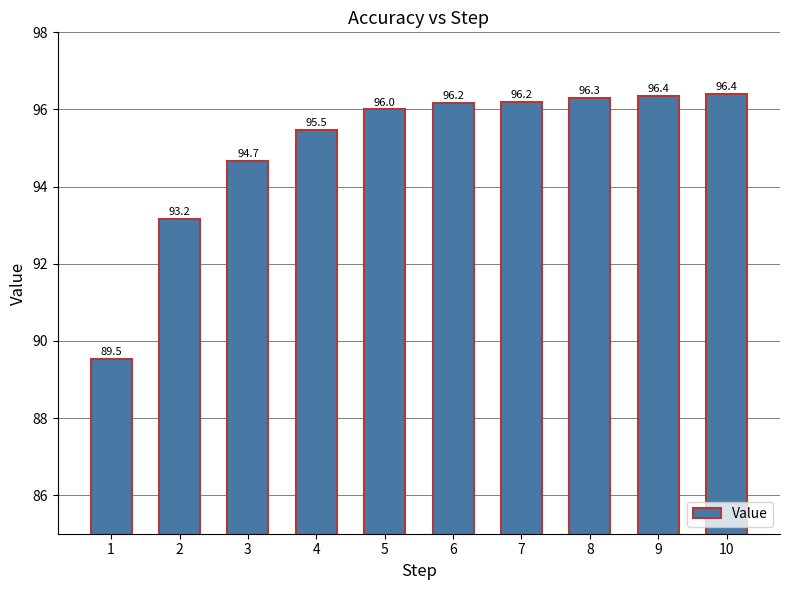

The value at 6 is 96.2. True or false?

True